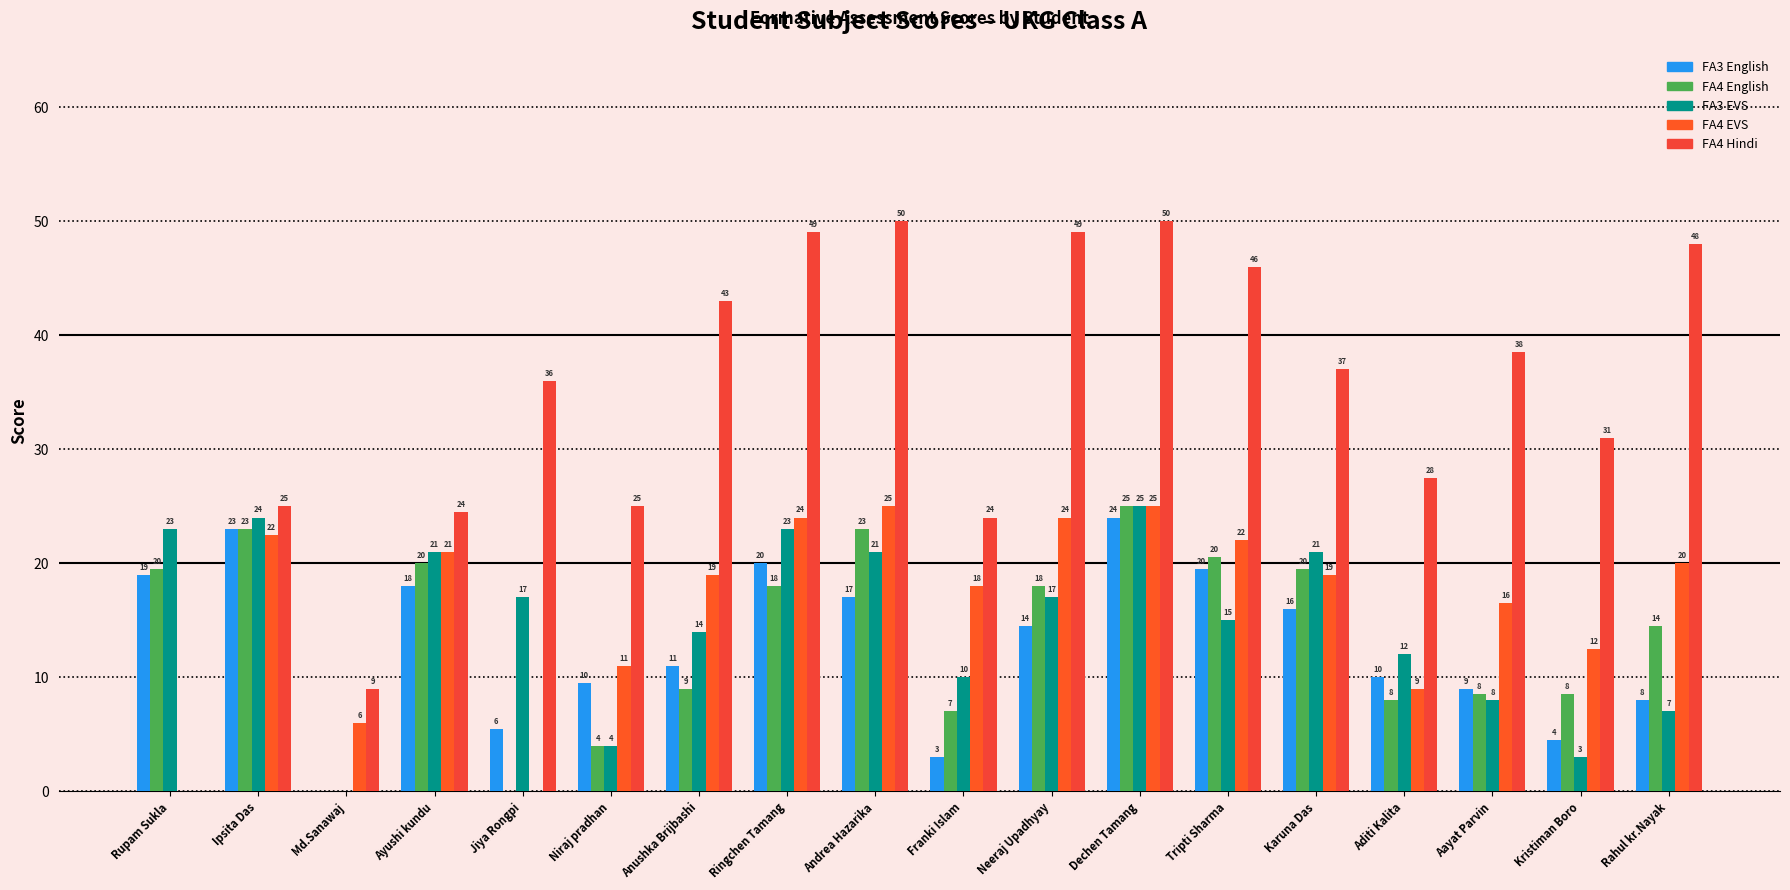

What position from the left is Andrea Hazarika?

9